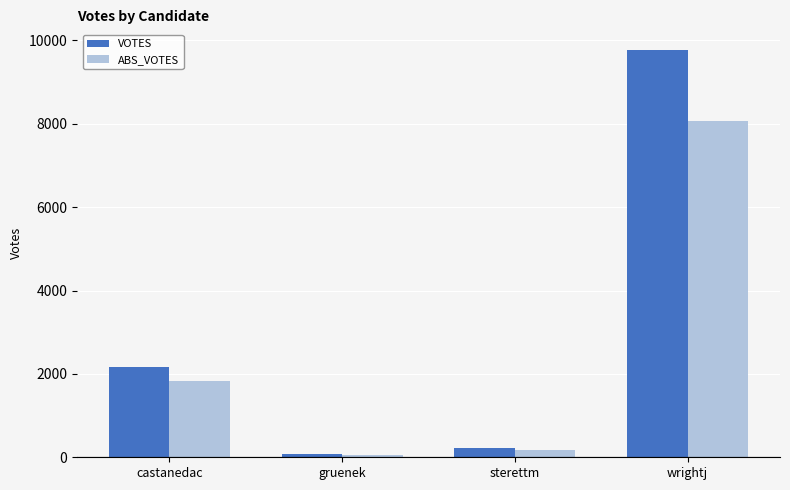

At wrightj, list the series in order from largest to smallest.

VOTES, ABS_VOTES